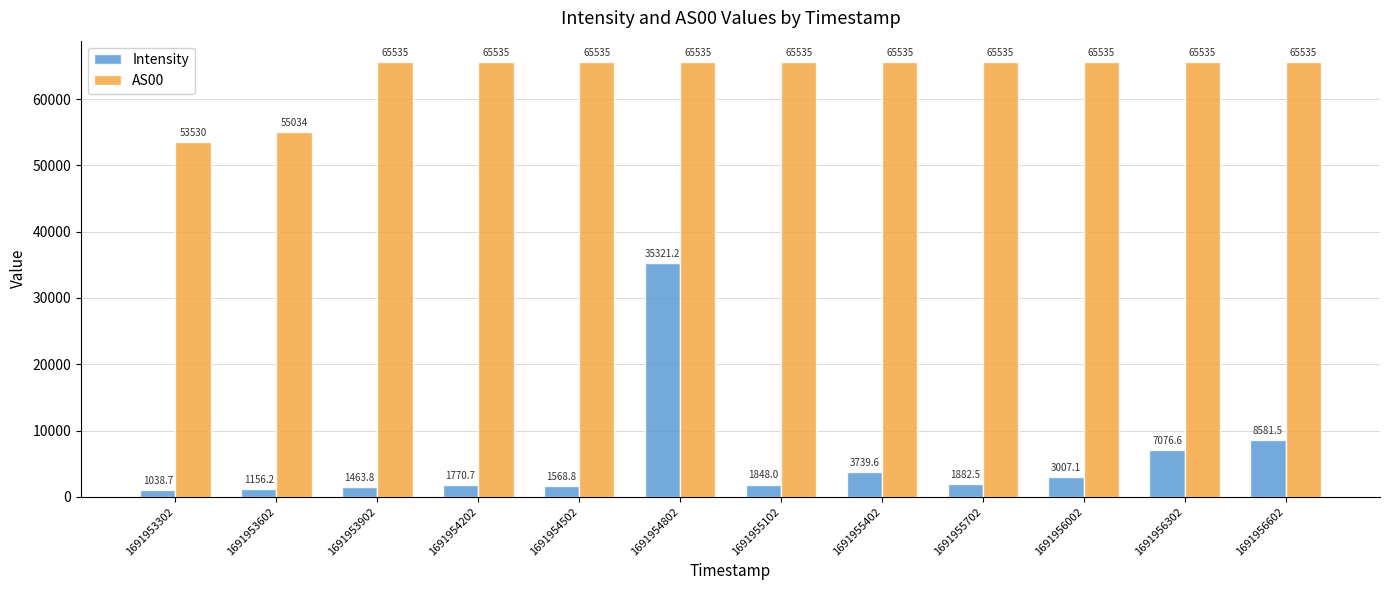

What is the difference between the Intensity values at 1691953602 and 1691956302?

5920.4